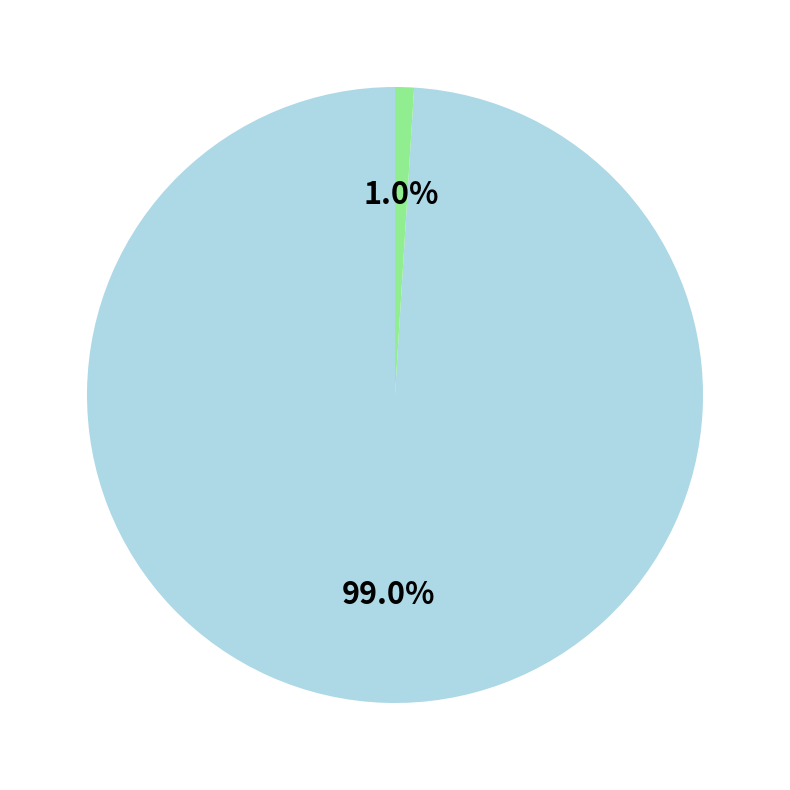

Does any single category account for the majority?

Yes